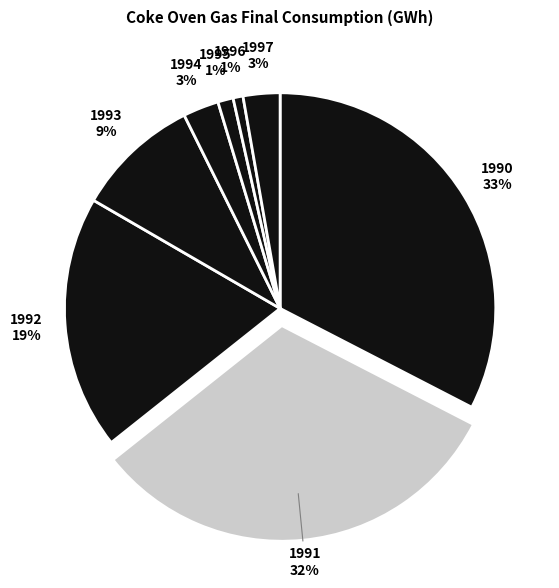

Which has a higher value, 1990 or 1991?

1990